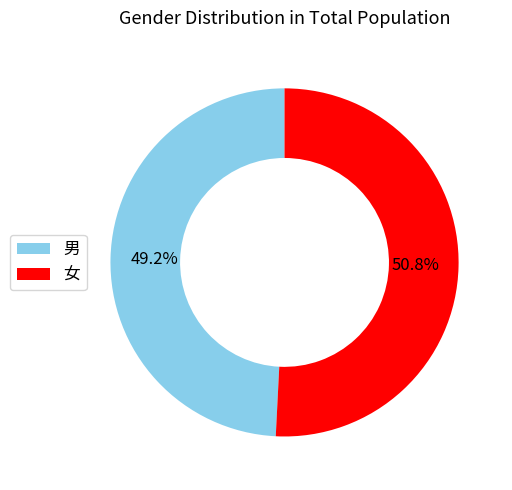

Rank the categories by value from highest to lowest.

女, 男